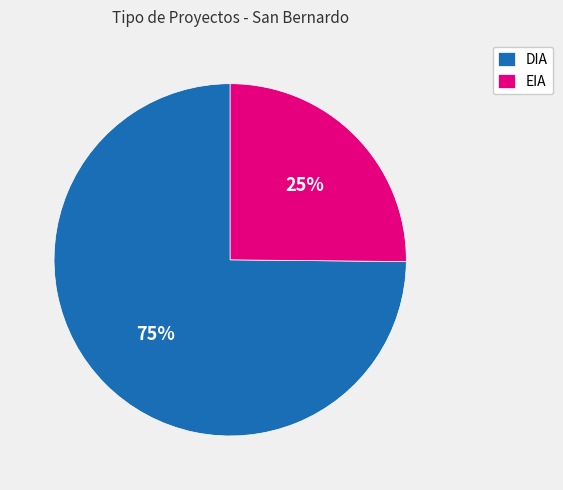

Does any single category account for the majority?

Yes